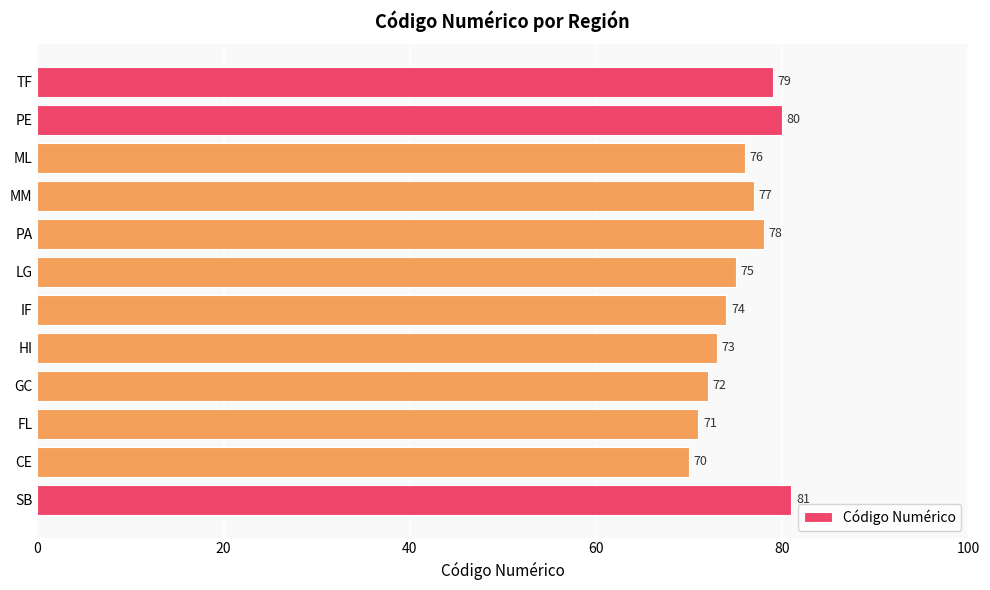

The chart shows a value of 29 at PA. True or false?

False